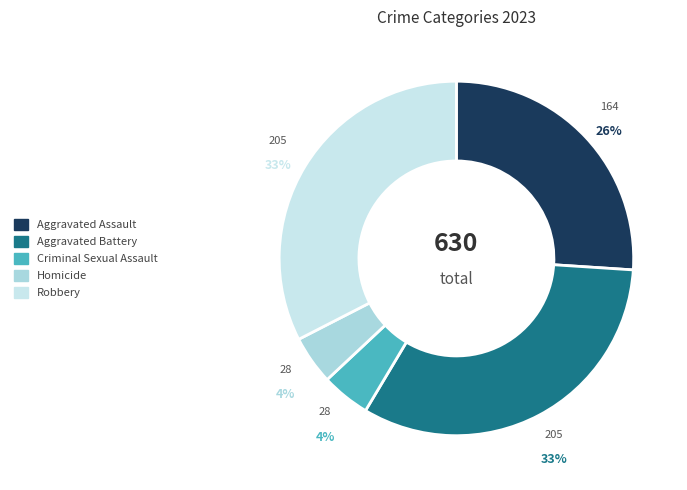

How many slices are in this pie chart?

5